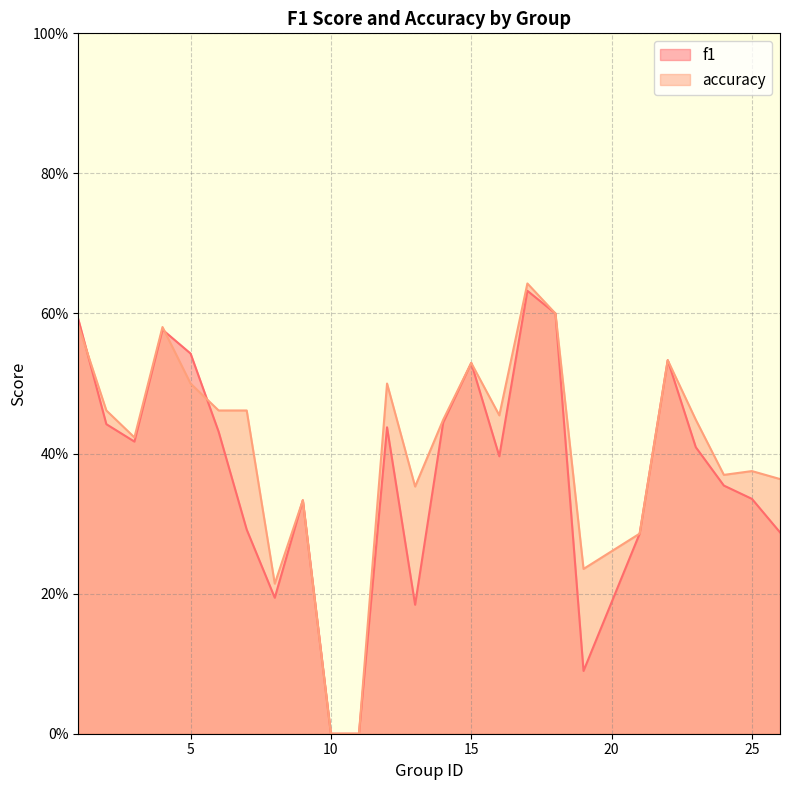

At which label is f1 closest to 0?

10